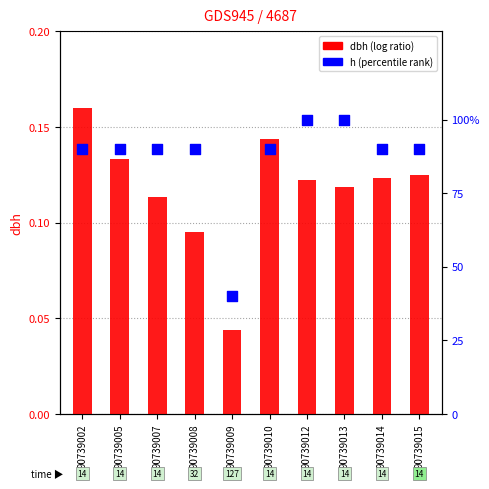

At how many categories does at least one series exceed 19?

10